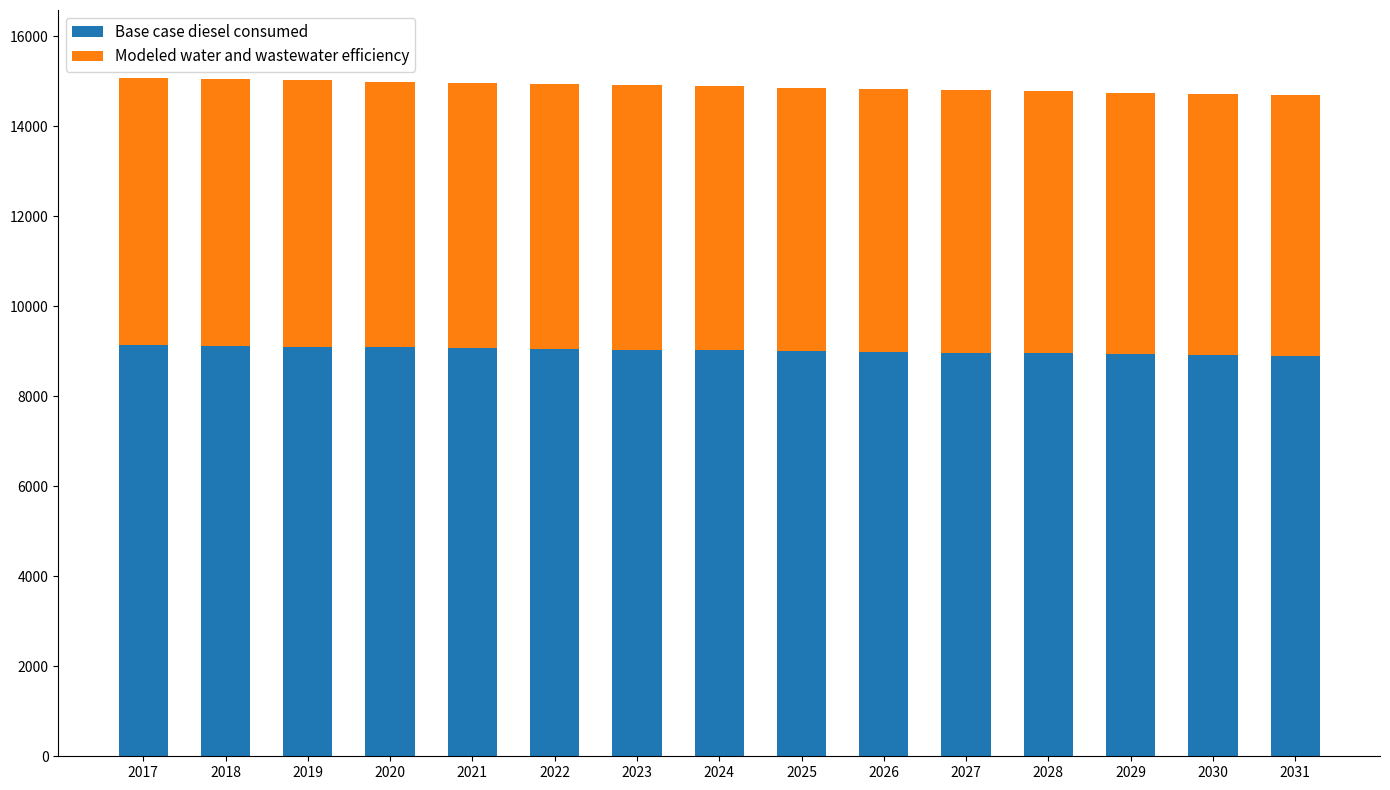

How many data points in Base case diesel consumed are less than 9022?

7